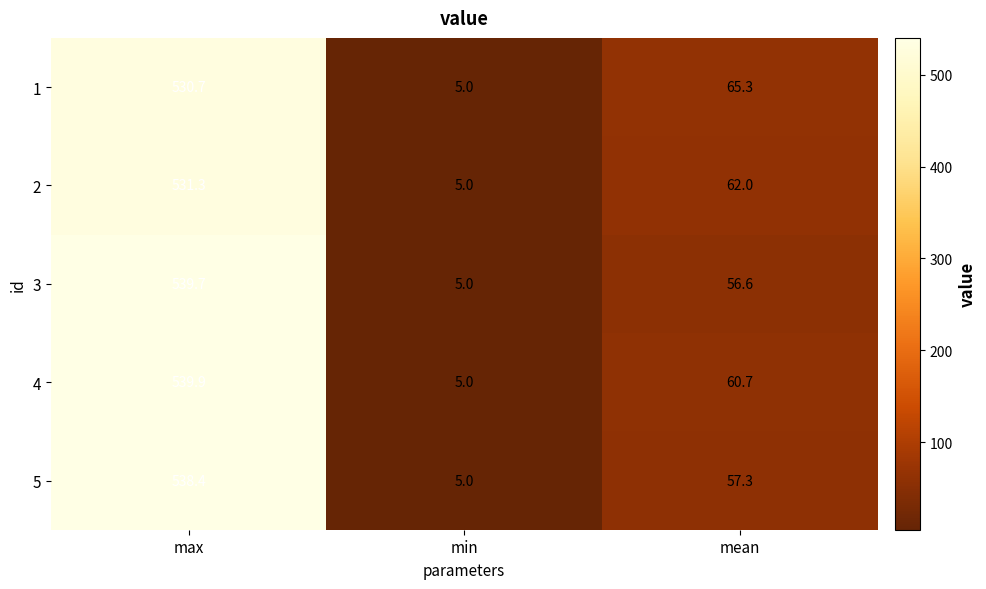

What is the total value across all series at min?

25.0